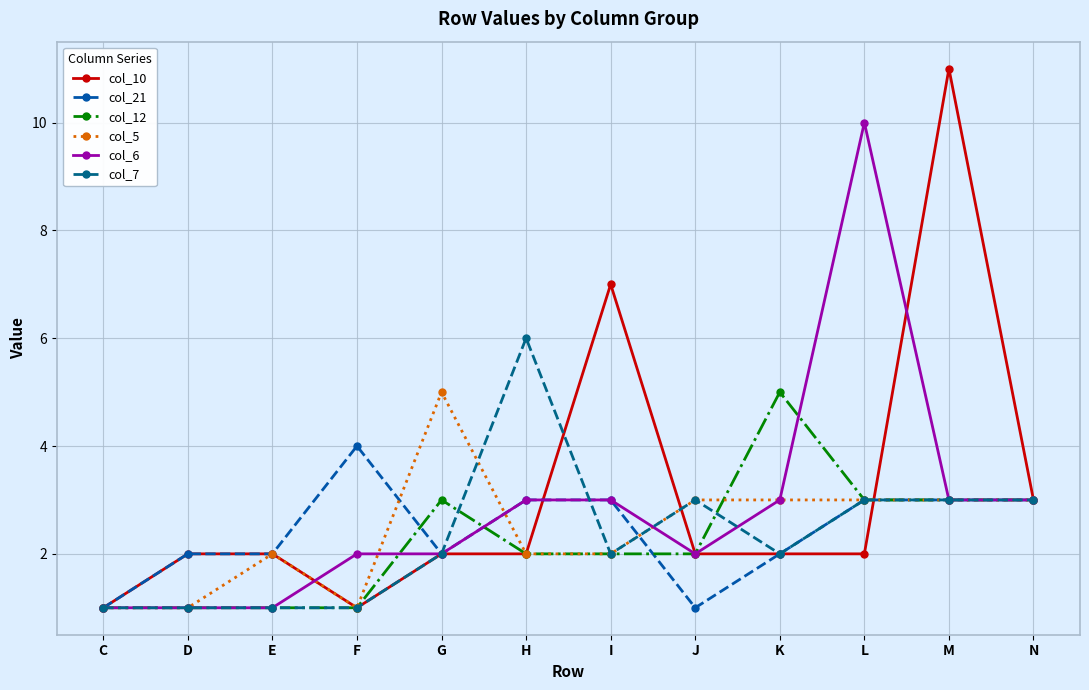

True or false: col_12 has more than 0 interior local peaks.

True